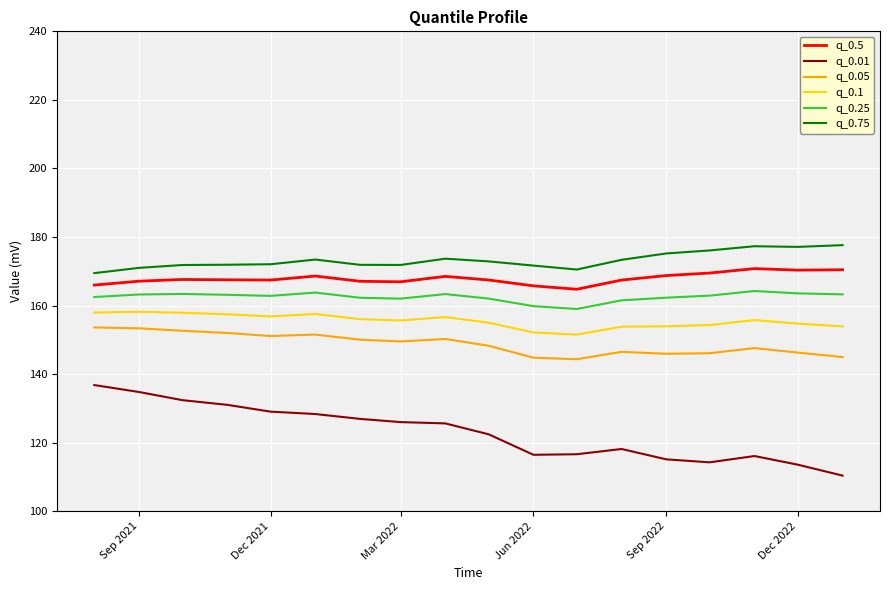

What is the greatest value displayed?

177.6